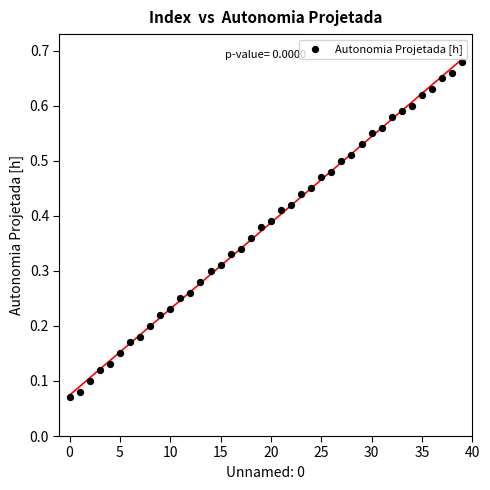

How many points are shown in the scatter plot?

40